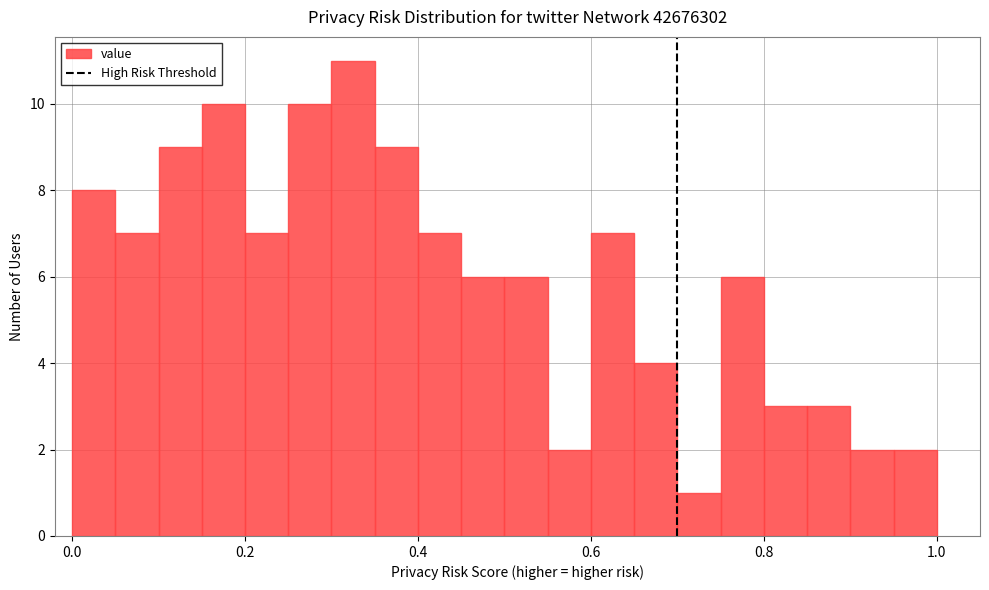

Read against the x-axis, roughly where is the centre of the tallest bar?

0.32